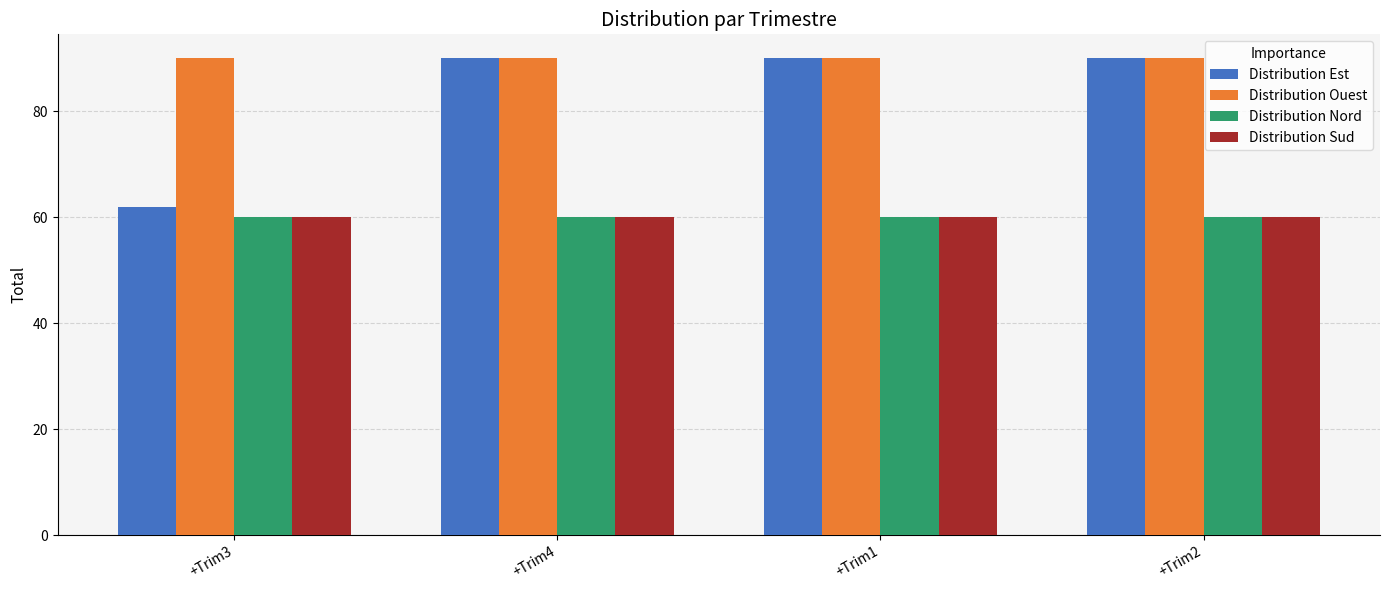

Reading right to left, list all the values displayed in this chart.

Distribution Est: +Trim2=90	+Trim1=90	+Trim4=90	+Trim3=62
Distribution Ouest: +Trim2=90	+Trim1=90	+Trim4=90	+Trim3=90
Distribution Nord: +Trim2=60	+Trim1=60	+Trim4=60	+Trim3=60
Distribution Sud: +Trim2=60	+Trim1=60	+Trim4=60	+Trim3=60